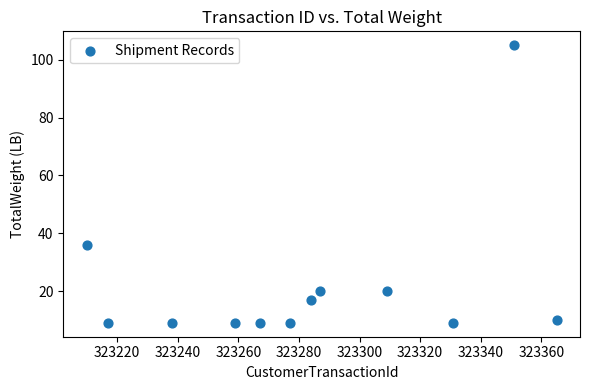

What Y value in the scatter plot is closest to 57?

36